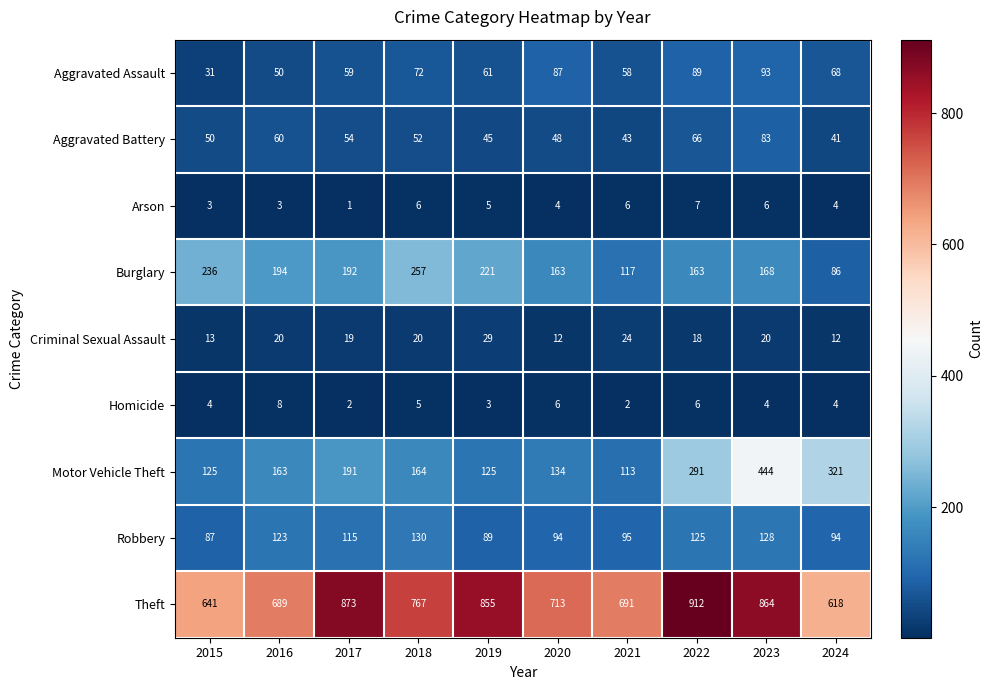

At which label does Criminal Sexual Assault reach its peak?

2019